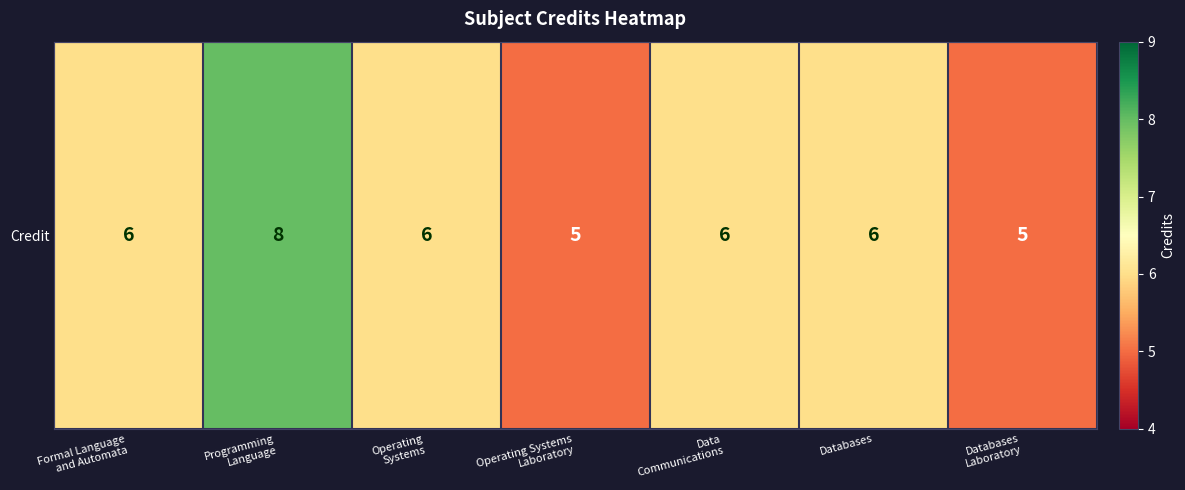

What is the smallest value displayed?

5